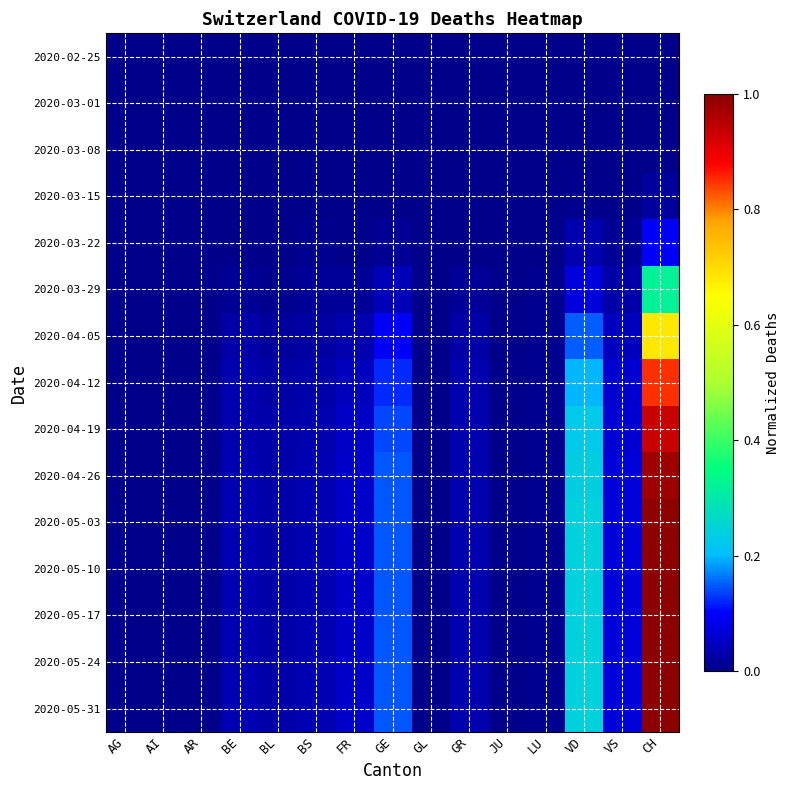

Reading right to left, extract all data points from this chart.

2020-02-25: CH=0.0	VS=0.0	VD=0.0	LU=0.0	JU=0.0	GR=0.0	GL=0.0	GE=0.0	FR=0.0	BS=0.0	BL=0.0	BE=0.0	AR=0.0	AI=0.0	AG=0.0
2020-03-01: CH=0.0	VS=0.0	VD=0.0	LU=0.0	JU=0.0	GR=0.0	GL=0.0	GE=0.0	FR=0.0	BS=0.0	BL=0.0	BE=0.0	AR=0.0	AI=0.0	AG=0.0
2020-03-08: CH=0.0	VS=0.0	VD=0.0	LU=0.0	JU=0.0	GR=0.0	GL=0.0	GE=0.0	FR=0.0	BS=0.0	BL=0.0	BE=0.0	AR=0.0	AI=0.0	AG=0.0
2020-03-15: CH=0.0	VS=0.0	VD=0.0	LU=0.0	JU=0.0	GR=0.0	GL=0.0	GE=0.0	FR=0.0	BS=0.0	BL=0.0	BE=0.0	AR=0.0	AI=0.0	AG=0.0
2020-03-22: CH=0.1	VS=0.0	VD=0.0	LU=0.0	JU=0.0	GR=0.0	GL=0.0	GE=0.0	FR=0.0	BS=0.0	BL=0.0	BE=0.0	AR=0.0	AI=0.0	AG=0.0
2020-03-29: CH=0.3	VS=0.0	VD=0.1	LU=0.0	JU=0.0	GR=0.0	GL=0.0	GE=0.0	FR=0.0	BS=0.0	BL=0.0	BE=0.0	AR=0.0	AI=0.0	AG=0.0
2020-04-05: CH=0.7	VS=0.0	VD=0.1	LU=0.0	JU=0.0	GR=0.0	GL=0.0	GE=0.1	FR=0.0	BS=0.0	BL=0.0	BE=0.0	AR=0.0	AI=0.0	AG=0.0
2020-04-12: CH=0.9	VS=0.1	VD=0.2	LU=0.0	JU=0.0	GR=0.0	GL=0.0	GE=0.1	FR=0.0	BS=0.0	BL=0.0	BE=0.0	AR=0.0	AI=0.0	AG=0.0
2020-04-19: CH=0.9	VS=0.1	VD=0.2	LU=0.0	JU=0.0	GR=0.0	GL=0.0	GE=0.1	FR=0.1	BS=0.0	BL=0.0	BE=0.0	AR=0.0	AI=0.0	AG=0.0
2020-04-26: CH=1.0	VS=0.1	VD=0.2	LU=0.0	JU=0.0	GR=0.0	GL=0.0	GE=0.1	FR=0.1	BS=0.0	BL=0.0	BE=0.0	AR=0.0	AI=0.0	AG=0.0
2020-05-03: CH=1.0	VS=0.1	VD=0.2	LU=0.0	JU=0.0	GR=0.0	GL=0.0	GE=0.1	FR=0.1	BS=0.0	BL=0.0	BE=0.0	AR=0.0	AI=0.0	AG=0.0
2020-05-10: CH=1.0	VS=0.1	VD=0.2	LU=0.0	JU=0.0	GR=0.0	GL=0.0	GE=0.1	FR=0.1	BS=0.0	BL=0.0	BE=0.0	AR=0.0	AI=0.0	AG=0.0
2020-05-17: CH=1.0	VS=0.1	VD=0.2	LU=0.0	JU=0.0	GR=0.0	GL=0.0	GE=0.1	FR=0.1	BS=0.0	BL=0.0	BE=0.0	AR=0.0	AI=0.0	AG=0.0
2020-05-24: CH=1.0	VS=0.1	VD=0.2	LU=0.0	JU=0.0	GR=0.0	GL=0.0	GE=0.1	FR=0.1	BS=0.0	BL=0.0	BE=0.0	AR=0.0	AI=0.0	AG=0.0
2020-05-31: CH=1.0	VS=0.1	VD=0.2	LU=0.0	JU=0.0	GR=0.0	GL=0.0	GE=0.1	FR=0.1	BS=0.0	BL=0.0	BE=0.0	AR=0.0	AI=0.0	AG=0.0